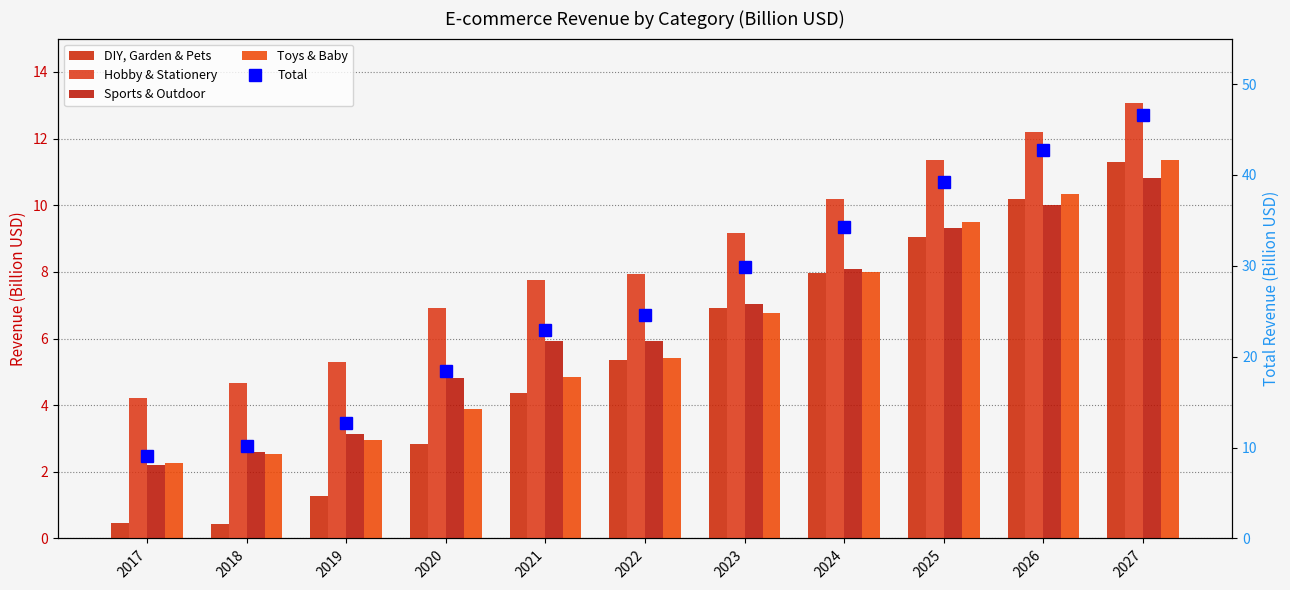

What is the spread (max minus min) of values at 2018?

9.8